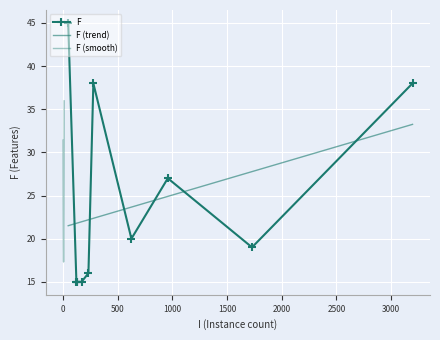

What is the change in value from 122 to 277?

+23